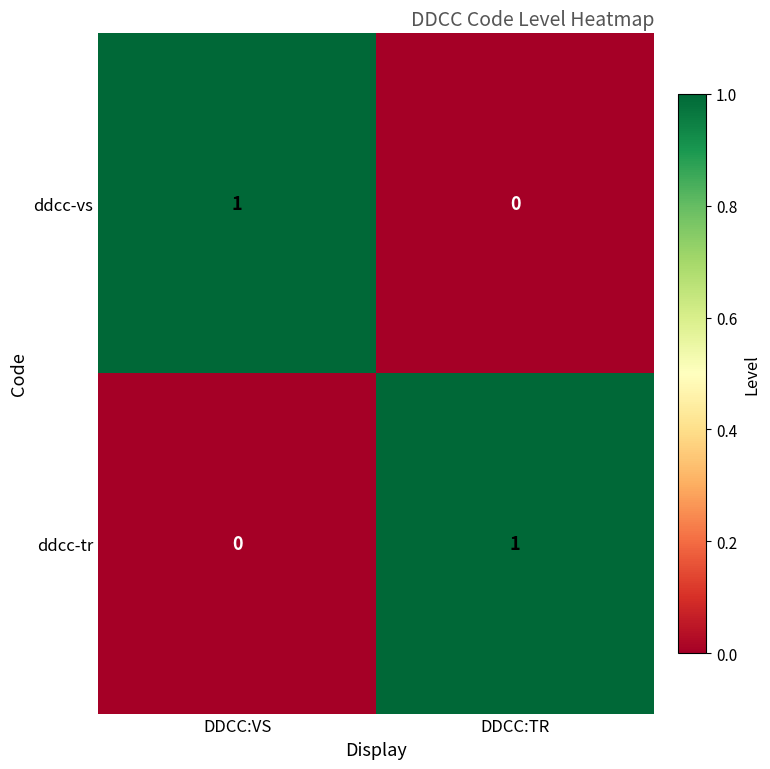

At DDCC:TR, list the series in order from smallest to largest.

ddcc-vs, ddcc-tr